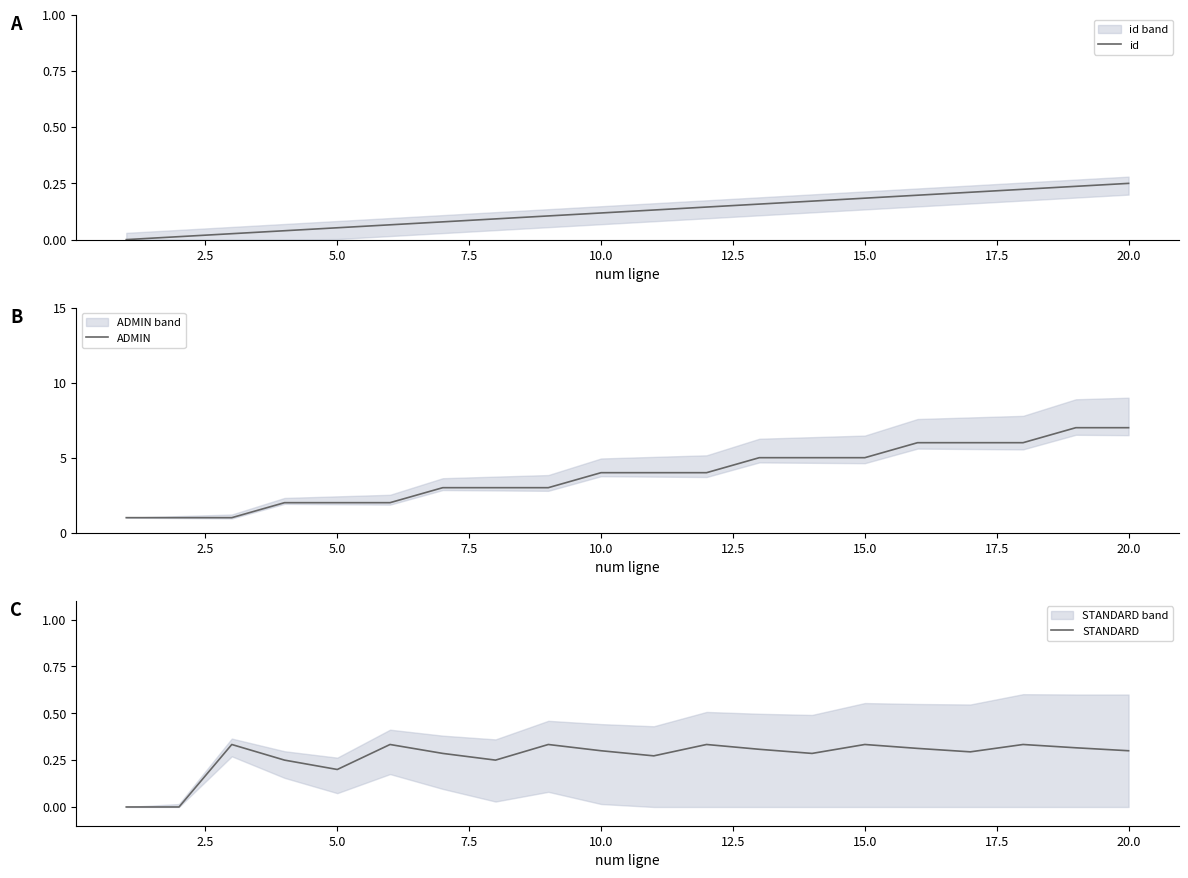

How many lines are shown in the chart?

3